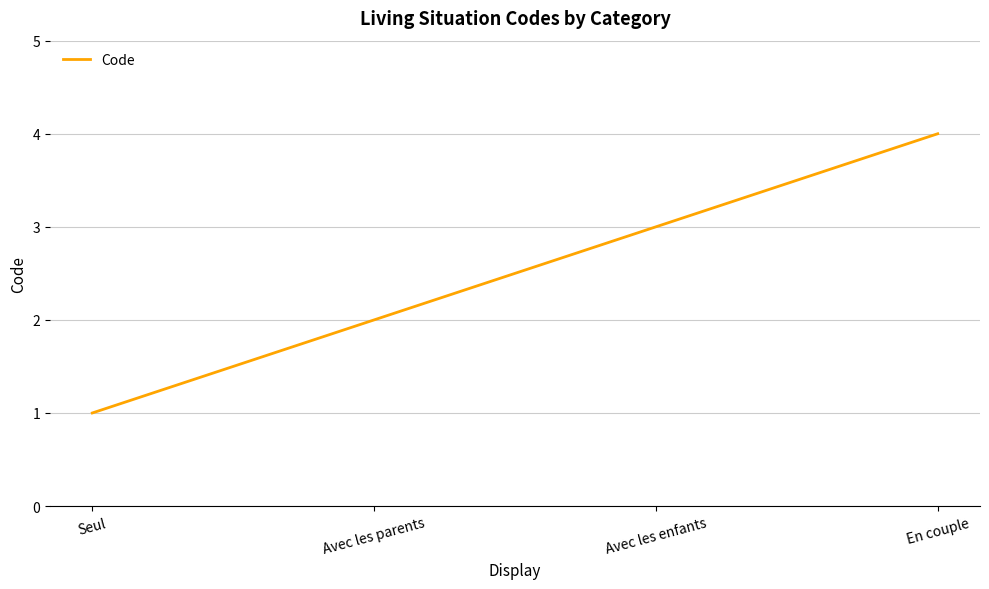

True or false: there are more than 2 points higher than both neighbors.

False